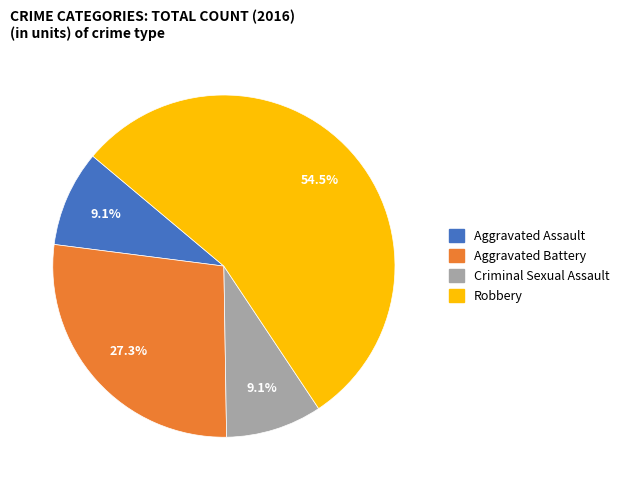

How many slices are in this pie chart?

4